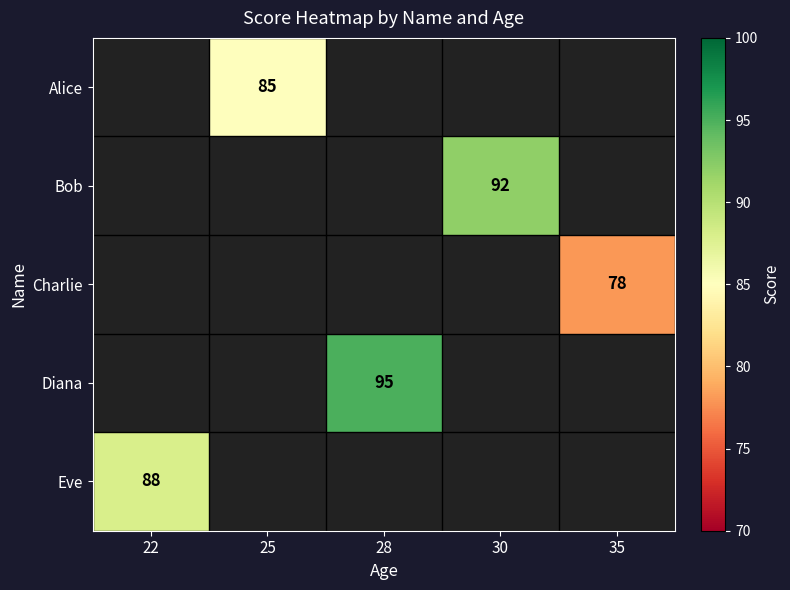

Which label corresponds to the largest value in the chart?

28